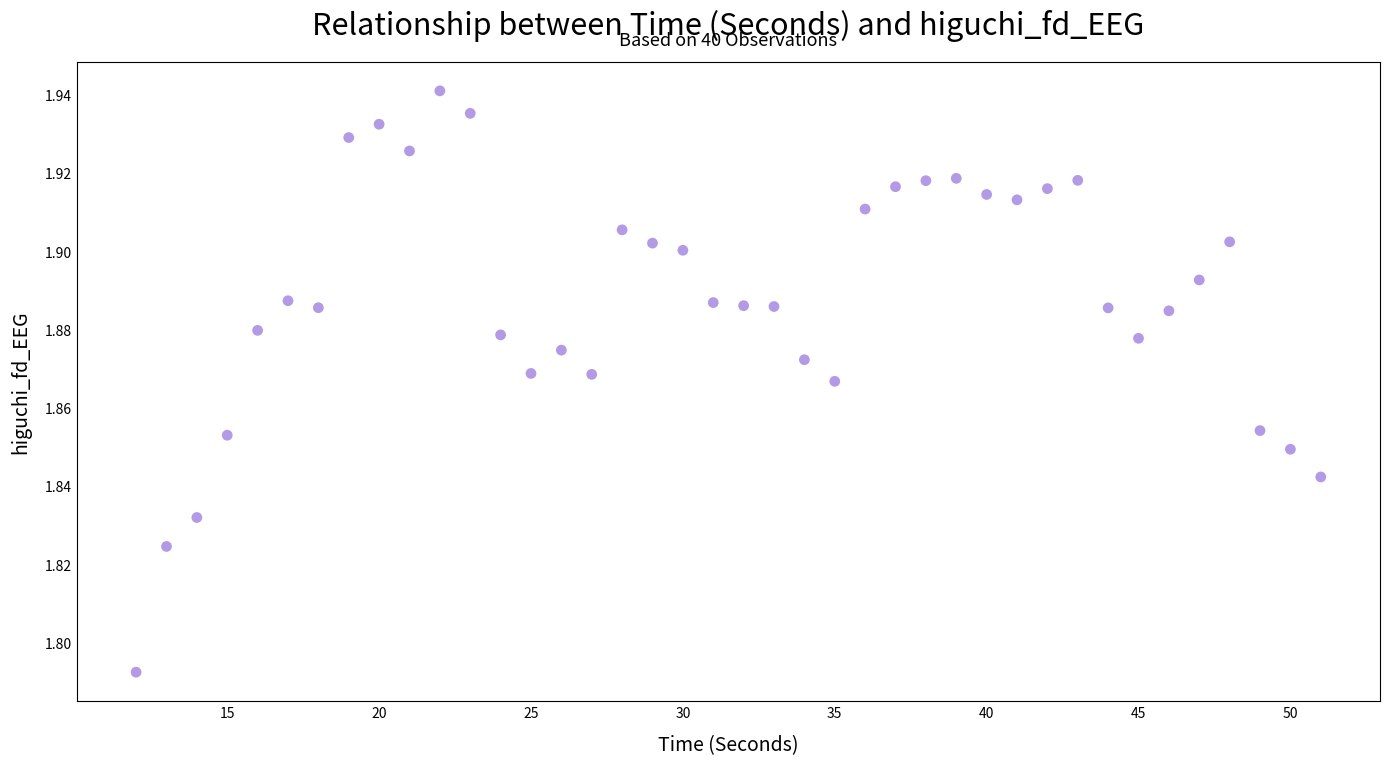

What is the range of X values (max minus min)?

39.0